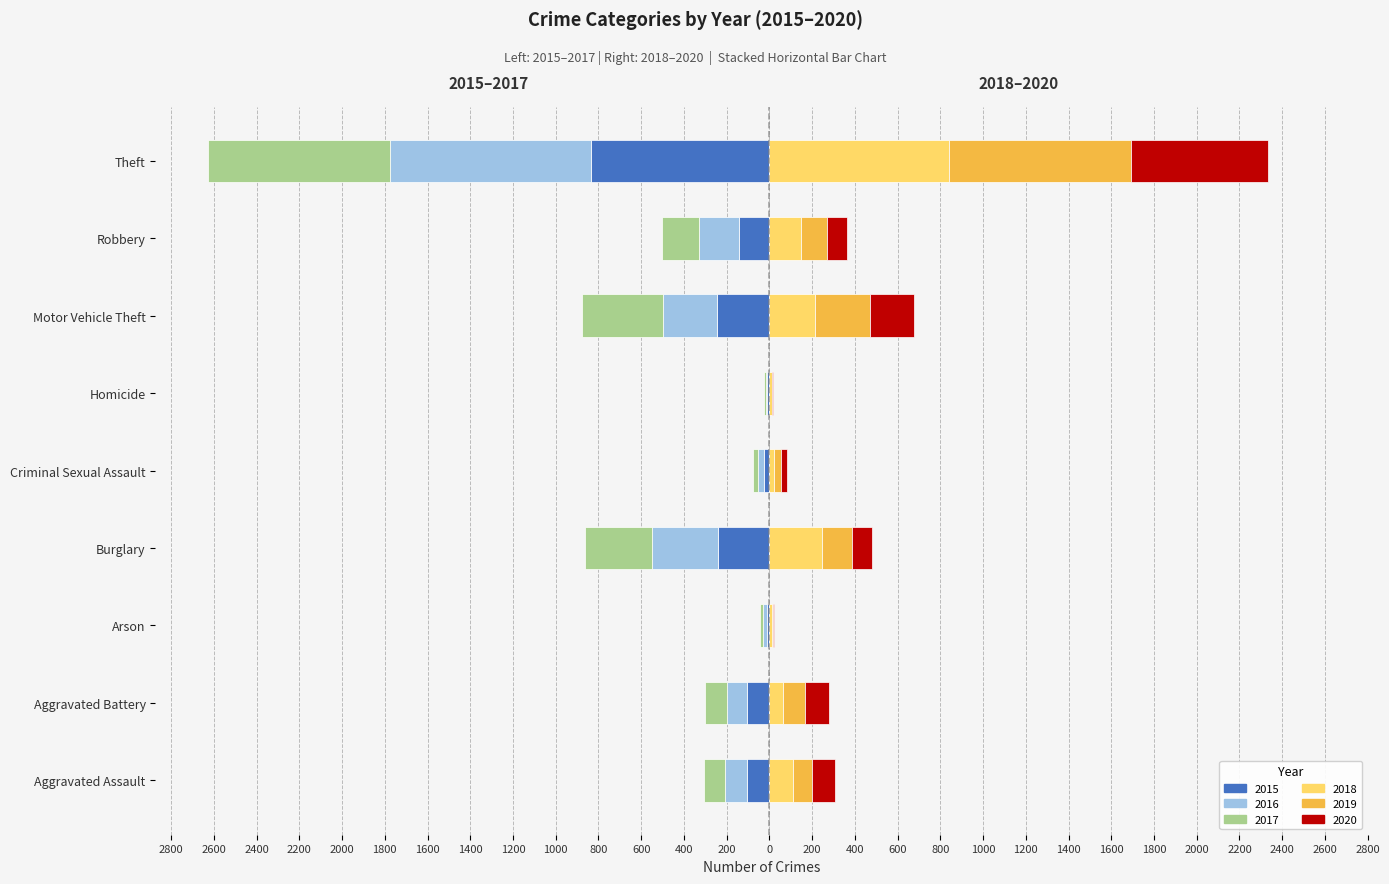

What is the spread (max minus min) of values at Homicide?

19